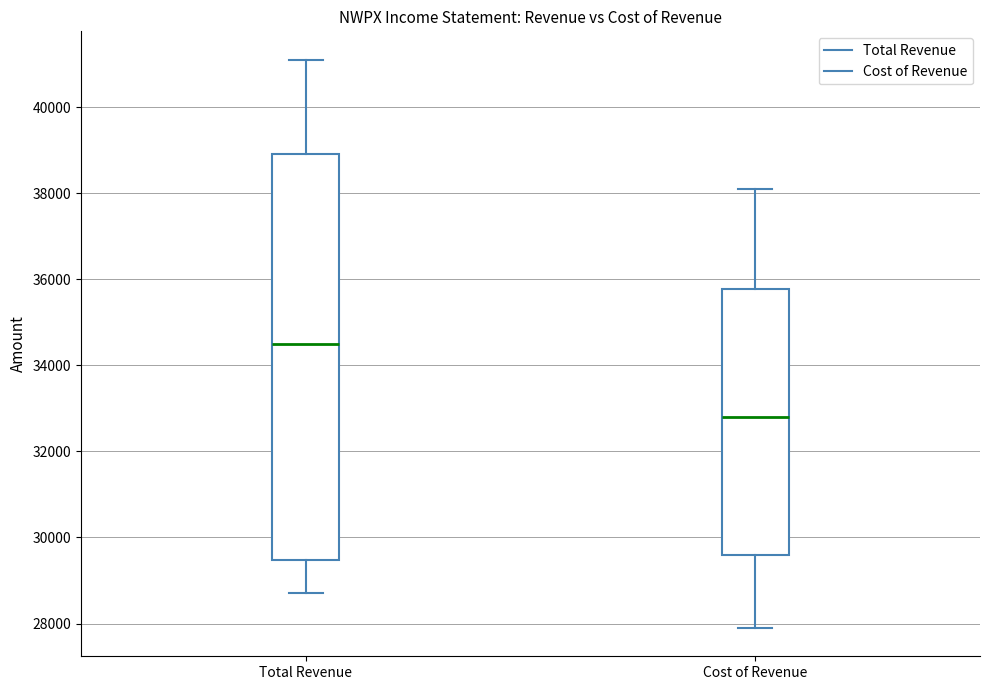

Reading left to right, transcribe this box plot: for each box, give where its median line is, the range the box spans, and where its two whiskers end, as read against the y-axis. The values are not printed on the chart, so give them approximately, as read against the axis.

Total Revenue: median 34600, box 29400 to 39000, whiskers 28800 to 41200
Cost of Revenue: median 32800, box 29600 to 35800, whiskers 28000 to 38200